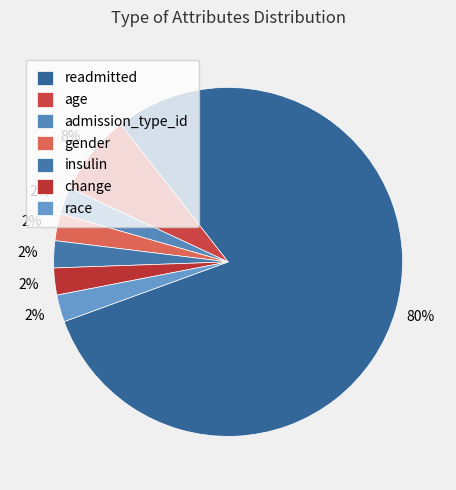

How many segments does this pie chart have?

7